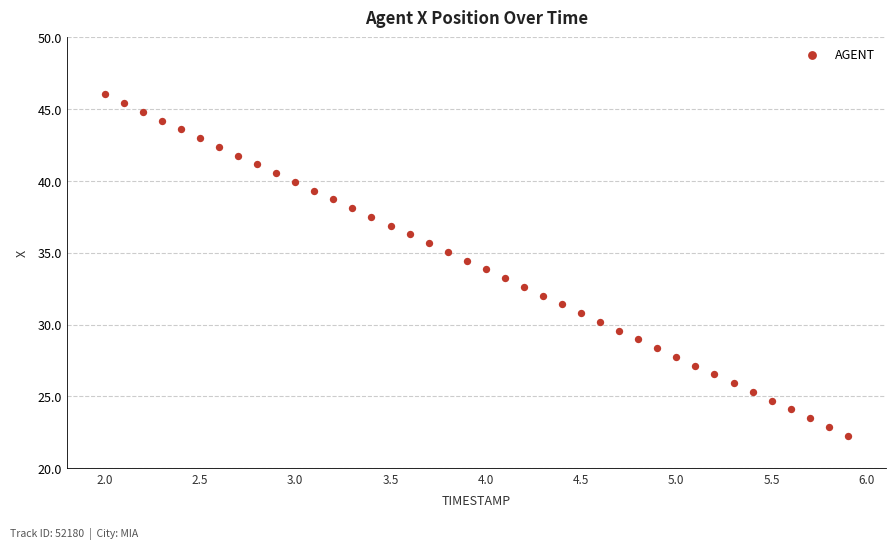

What is the range of Y values (max minus min)?

23.8